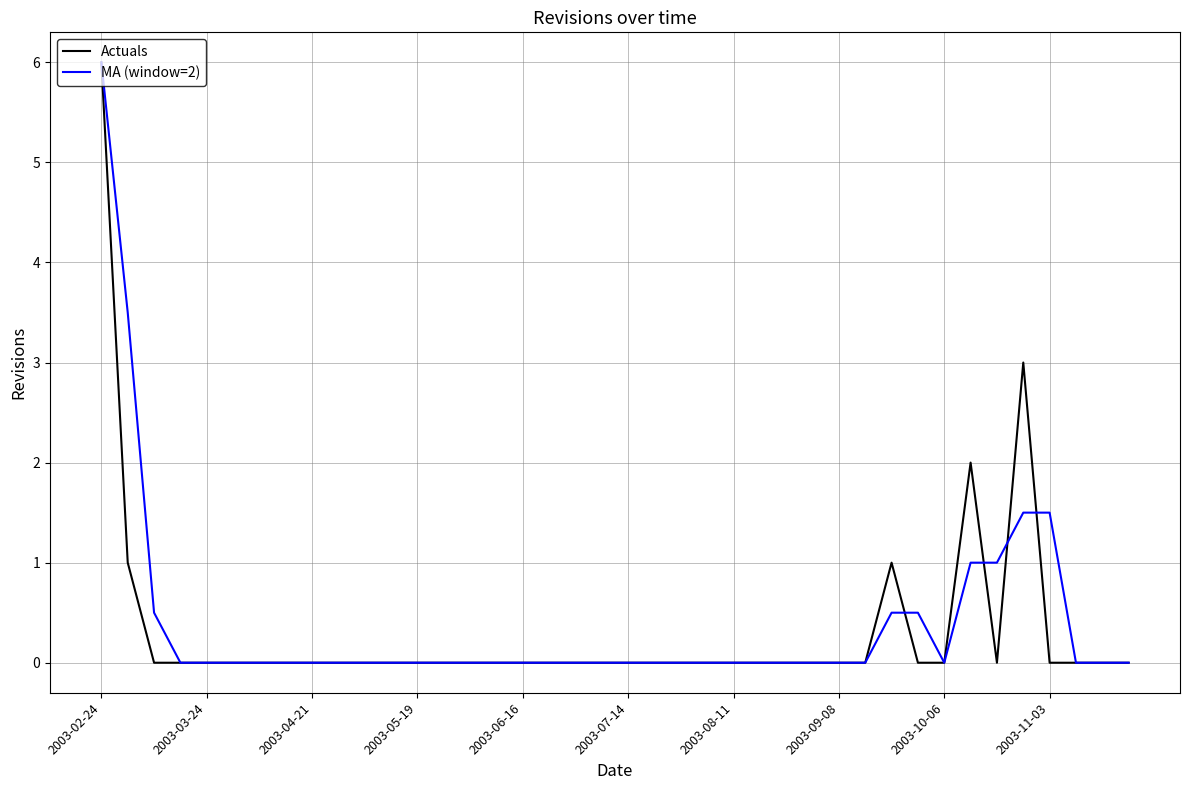

What is the greatest value displayed?

6.0